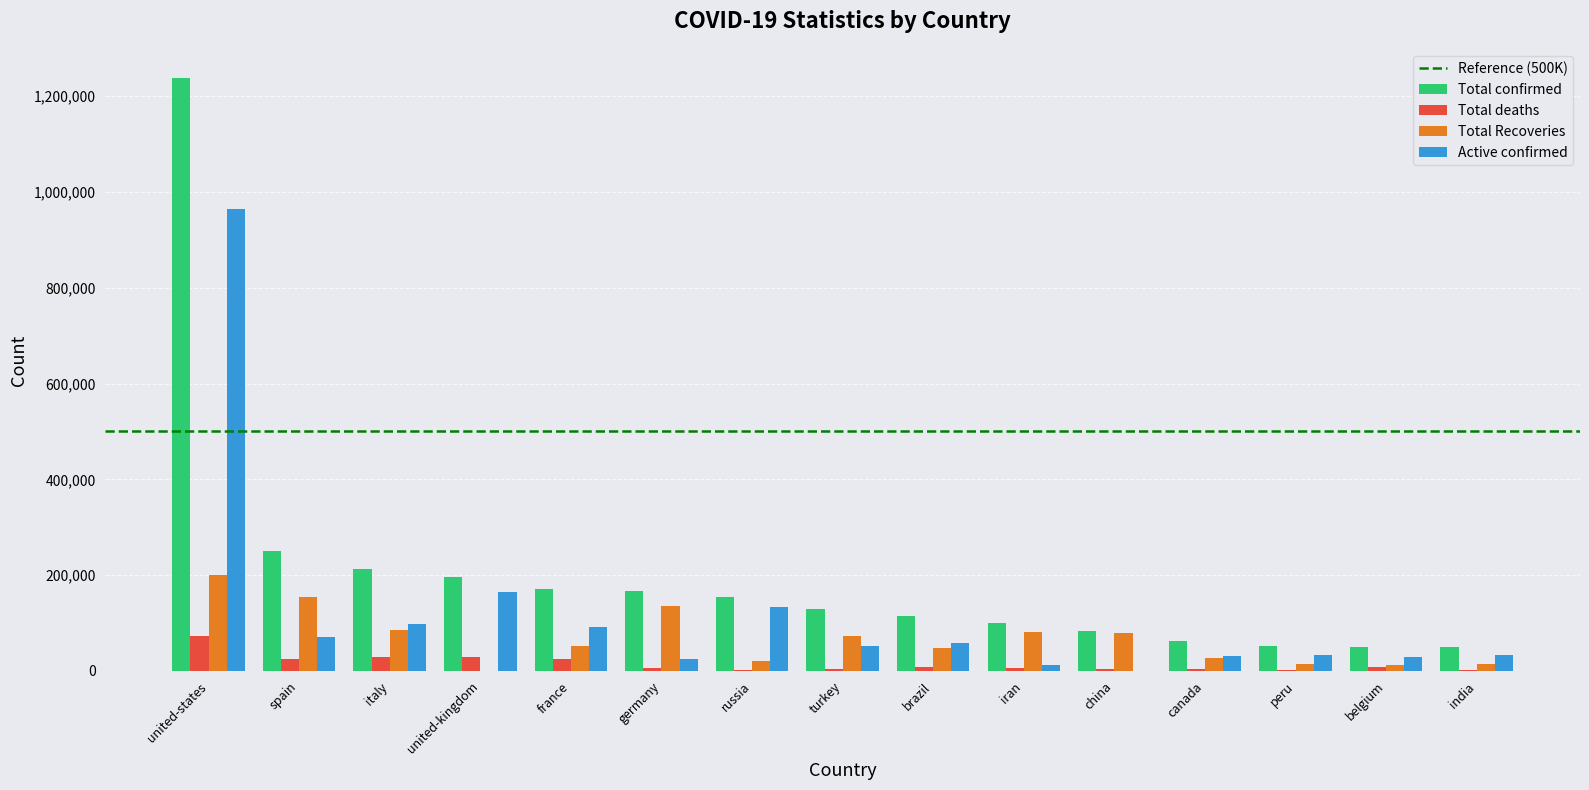

Which series changed the most between united-states and turkey?

Total confirmed